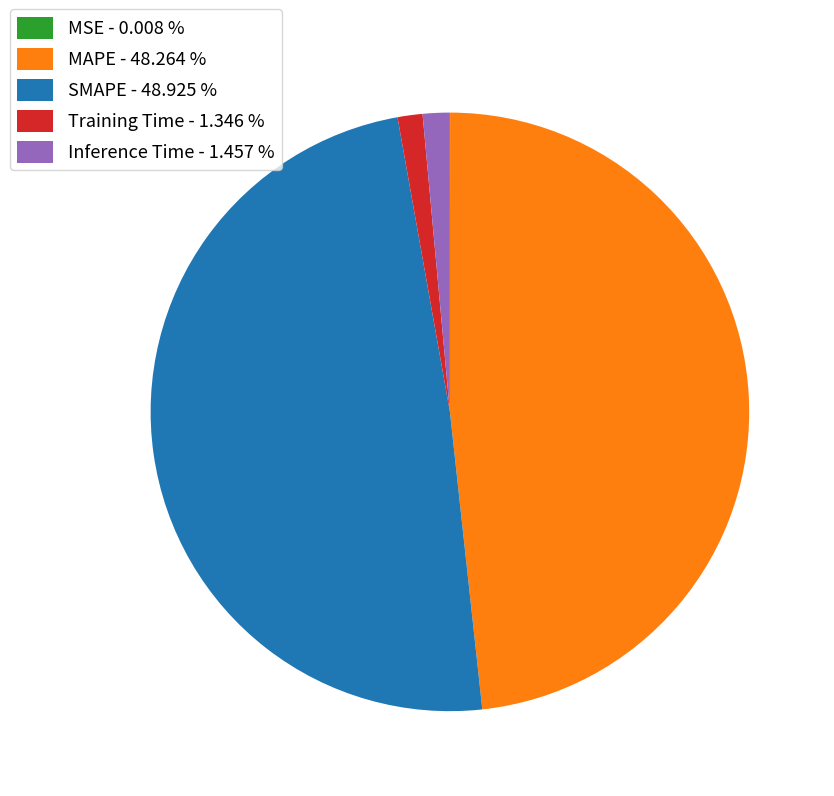

Is there a majority slice in this chart?

No